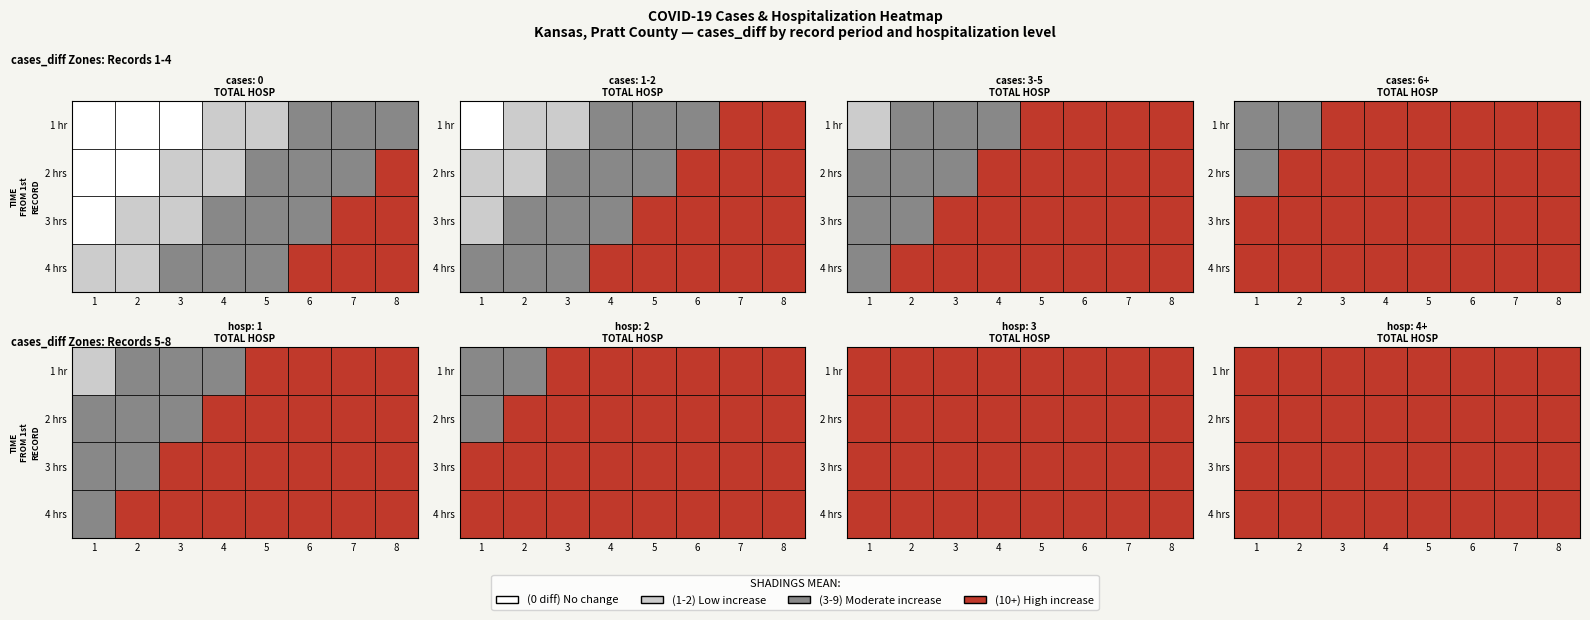

The value of cases_row at 2 is 0. True or false?

True